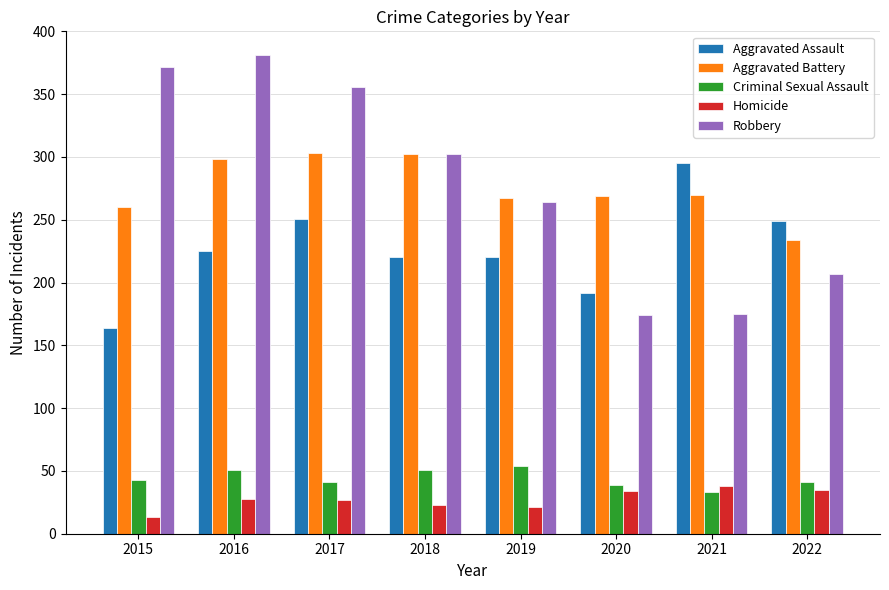

Which series changed the most between 2017 and 2019?

Robbery